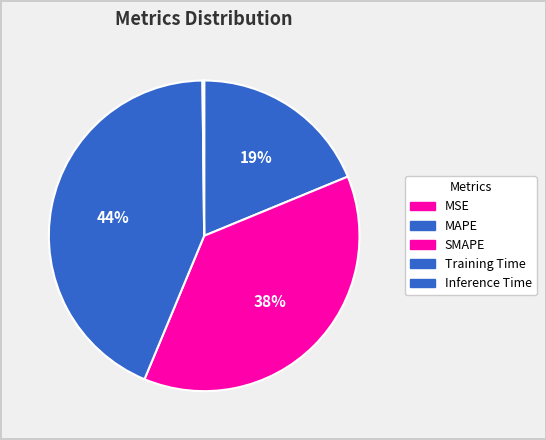

What percentage do MSE and Inference Time together represent?

0.2%